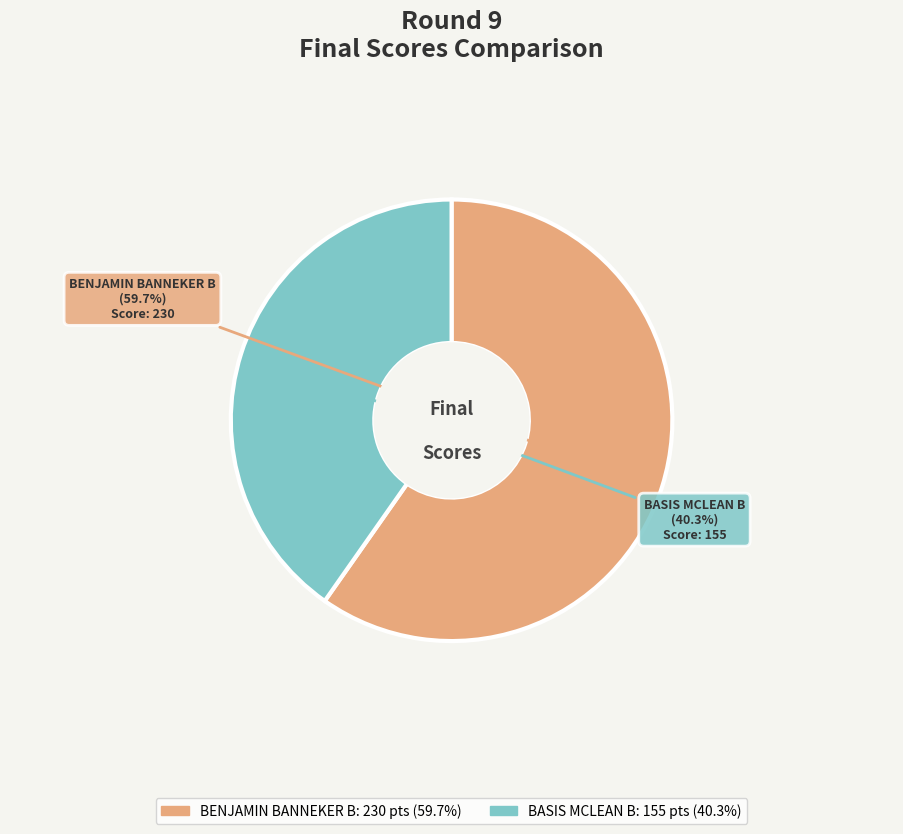

What percentage do BENJAMIN BANNEKER B and BASIS MCLEAN B together represent?

100.0%